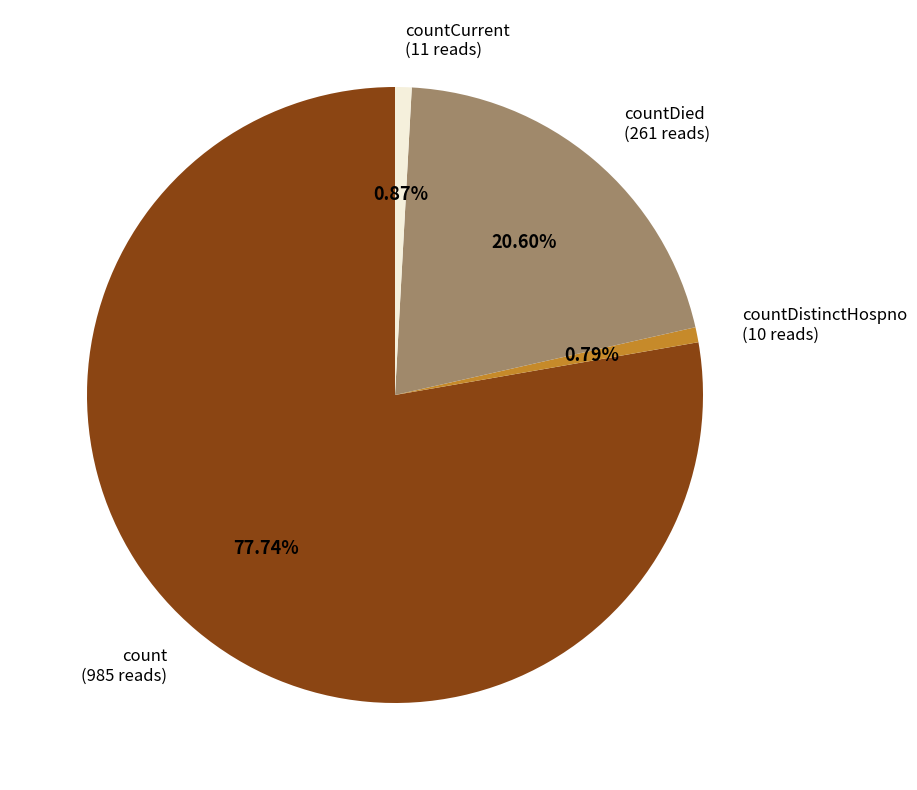

Which slice represents more than half of the pie?

count (985 reads)